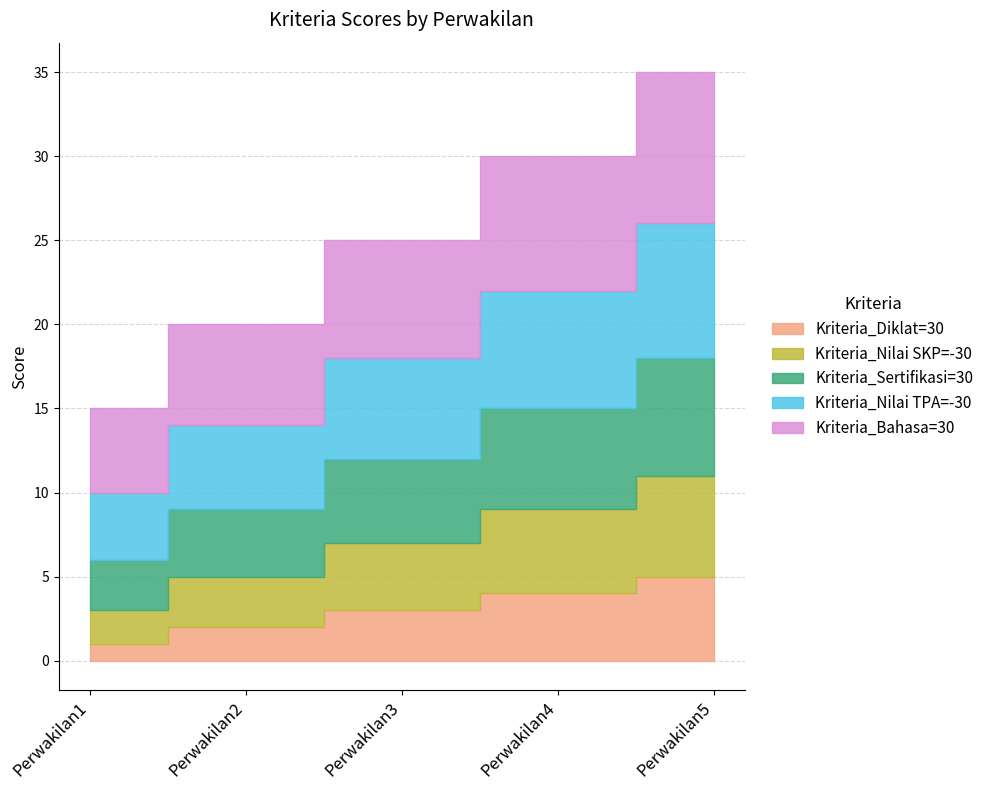

Where does the Kriteria_Diklat=30 series first go above 3?

Perwakilan4